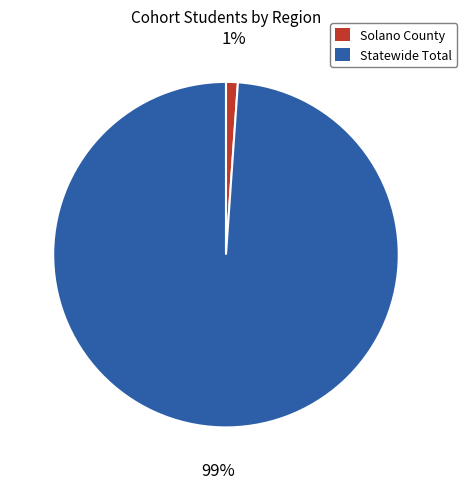

How many segments does this pie chart have?

2